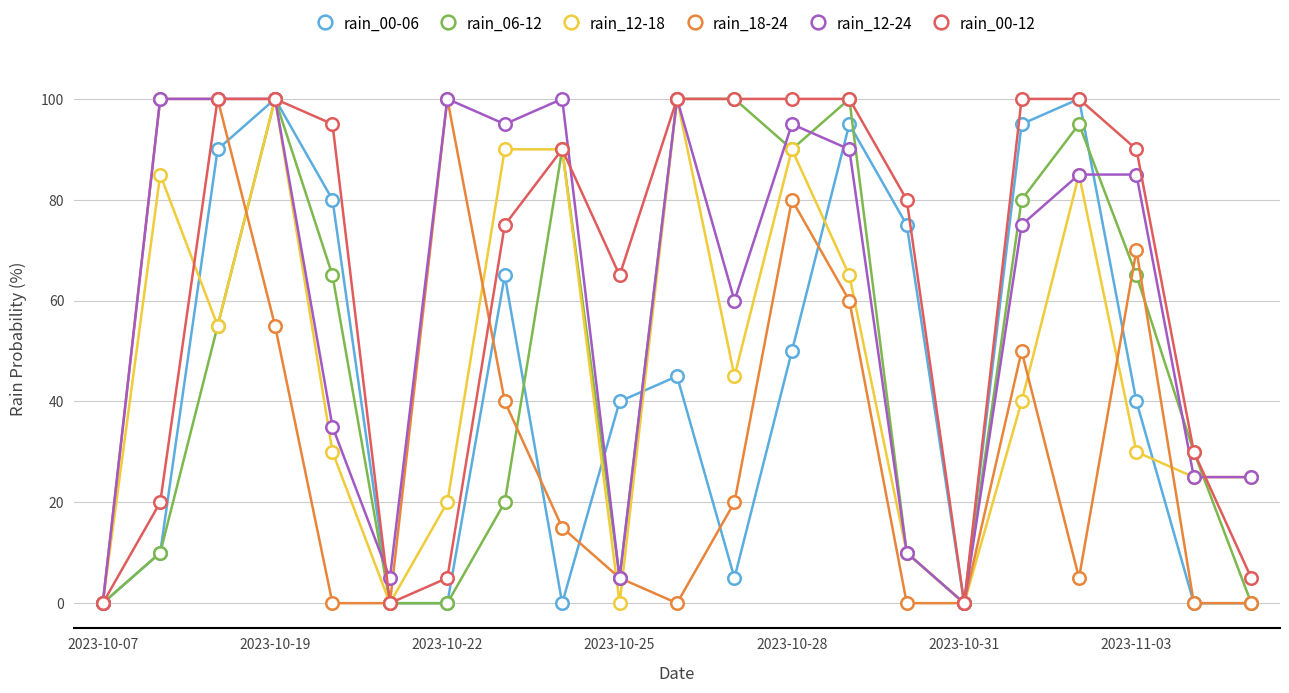

True or false: rain_12-24 has more than 0 interior local peaks.

True